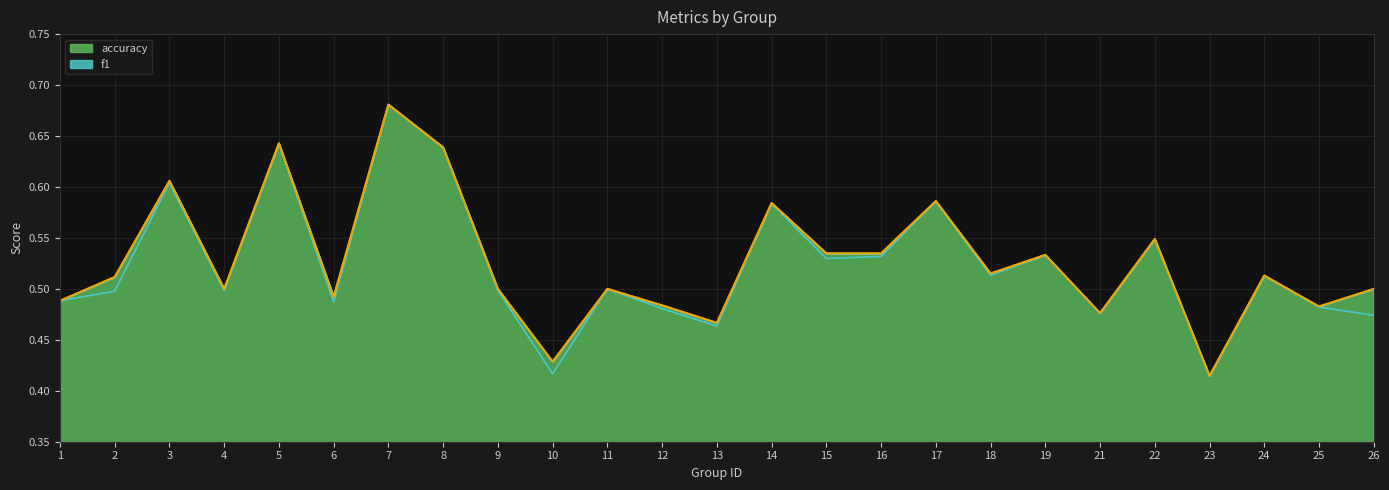

What is the maximum value shown in the chart?

0.7